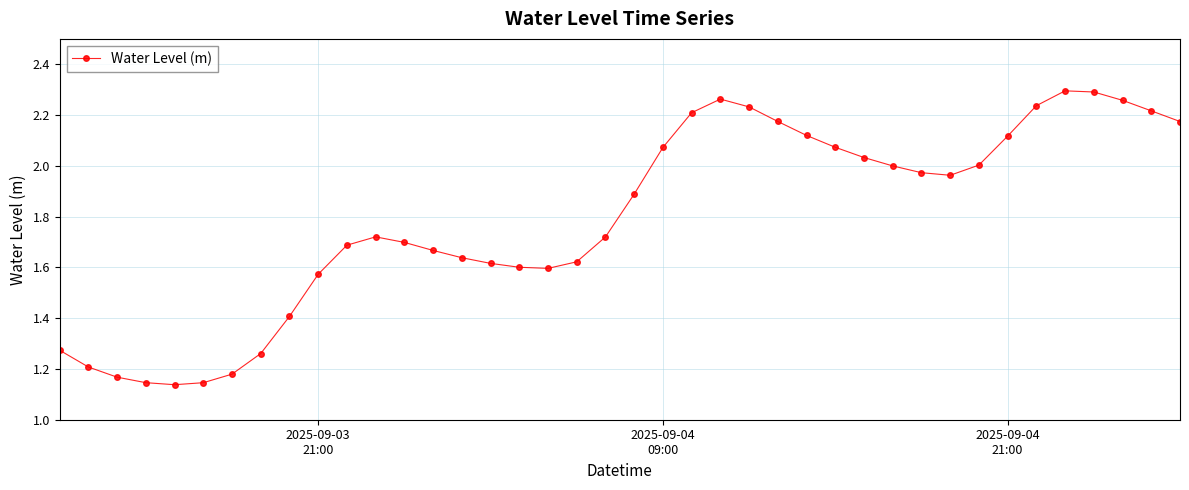

Does the chart display data point markers on the line(s)?

Yes